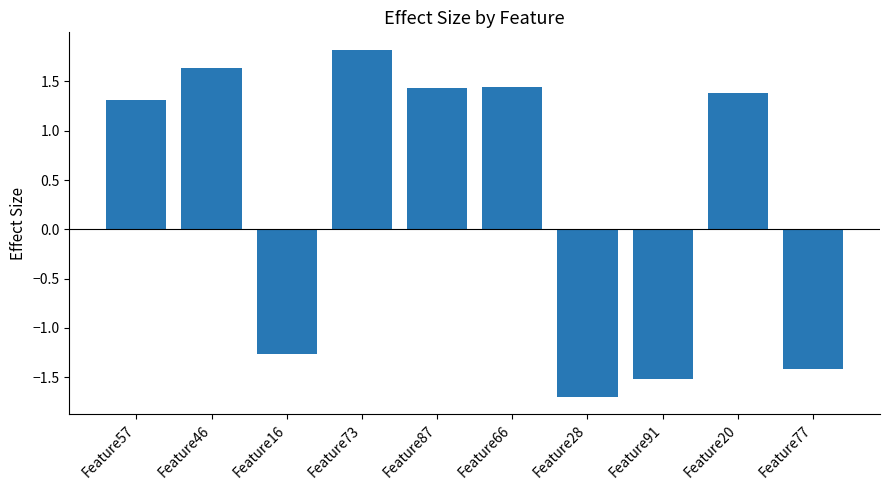

Which has a higher value, Feature46 or Feature16?

Feature46